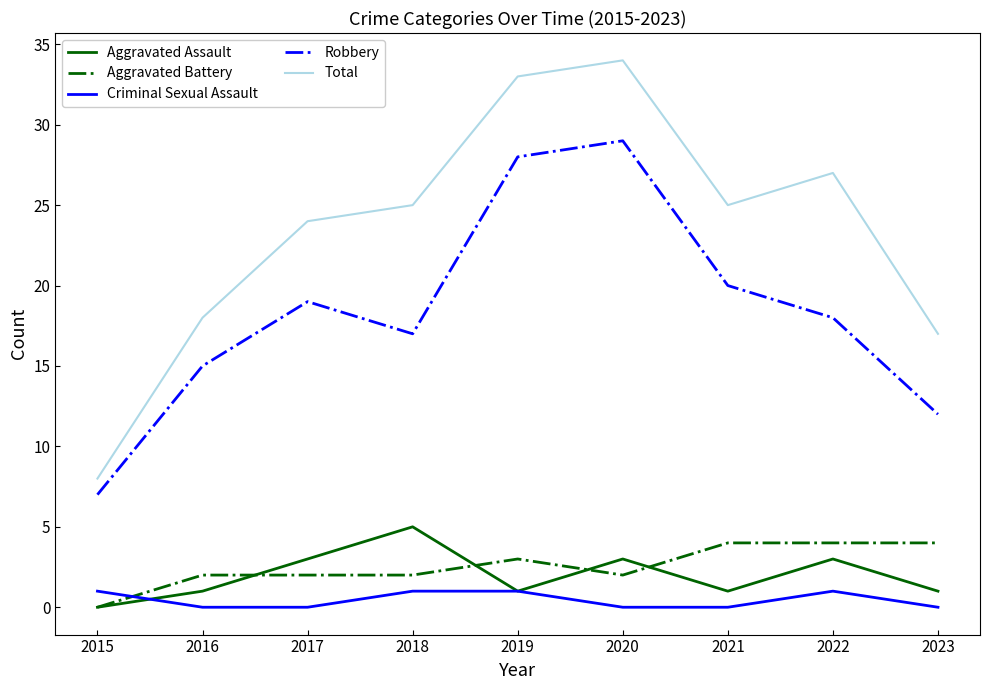

Which series has the widest spread of values?

Total